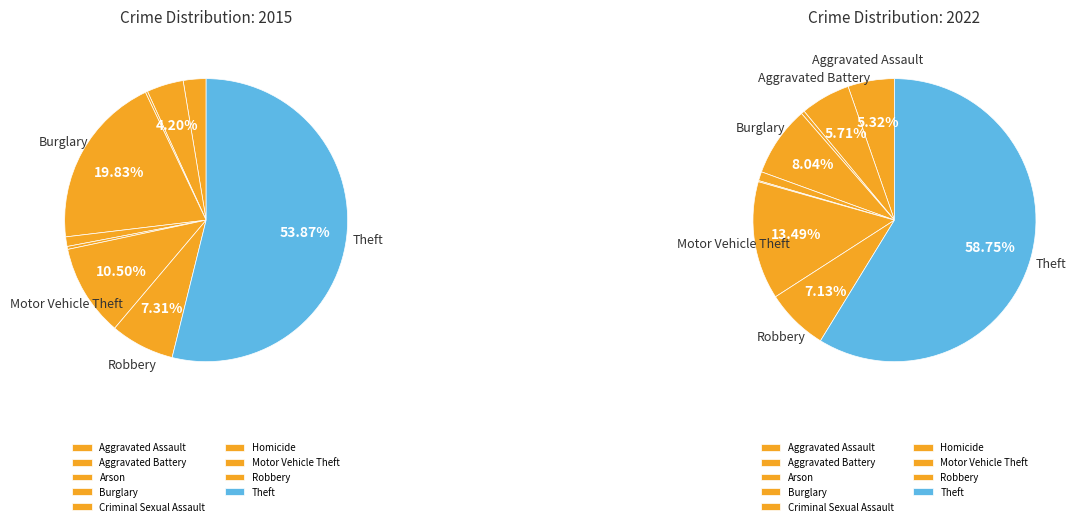

What is the largest slice in the pie chart?

Theft